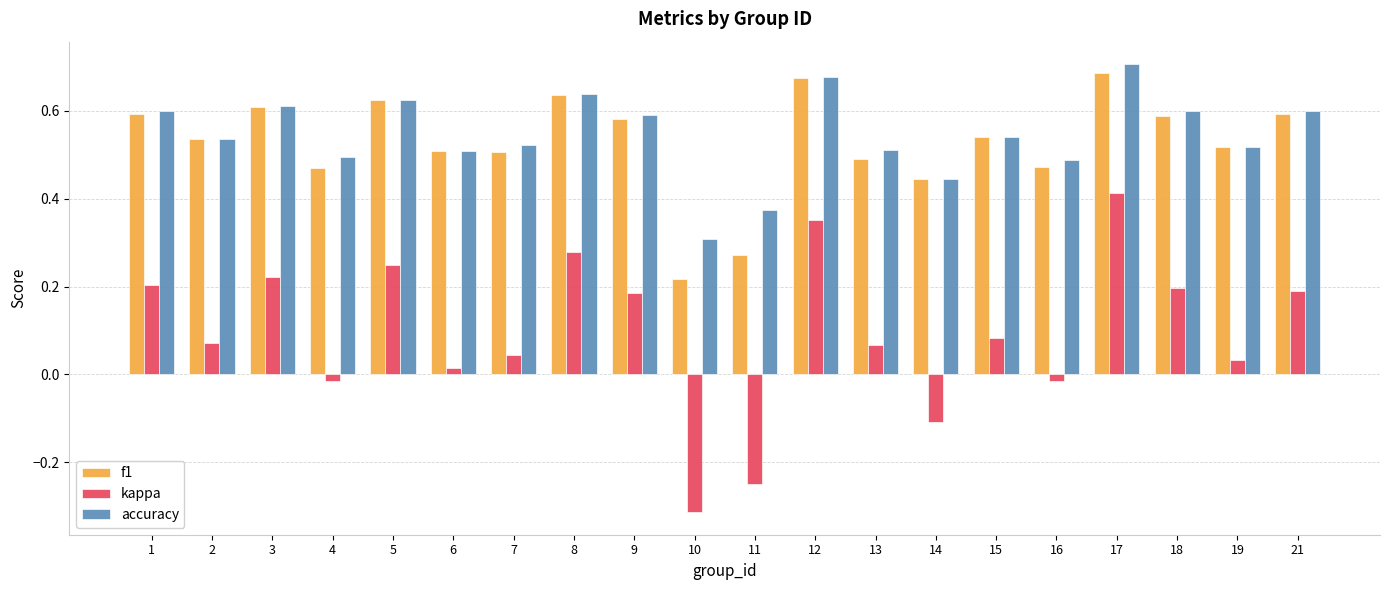

What are all the series names shown in the legend?

f1, kappa, accuracy